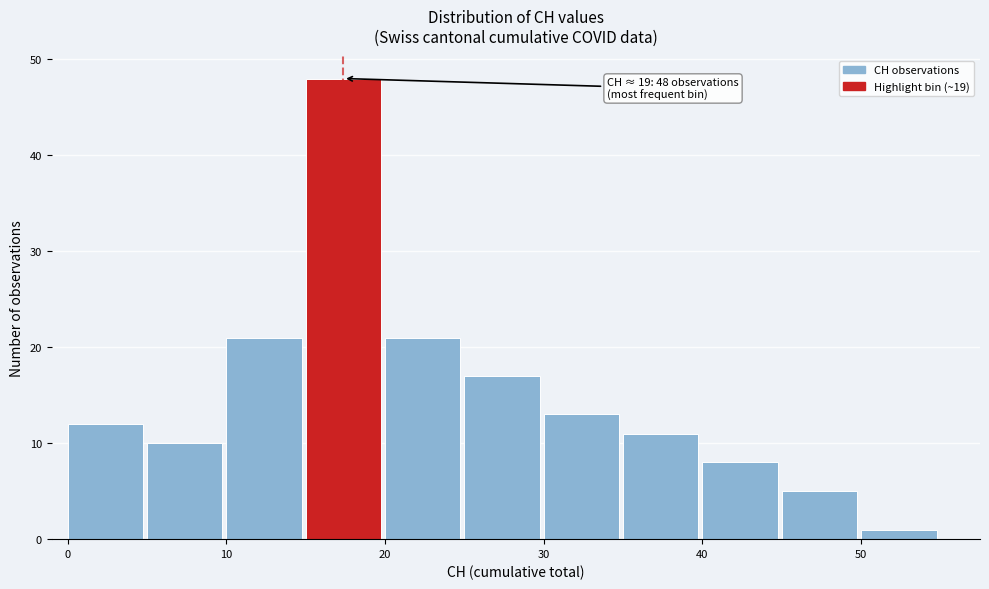

Over which range of the x-axis is the bar tallest?

15 to 20